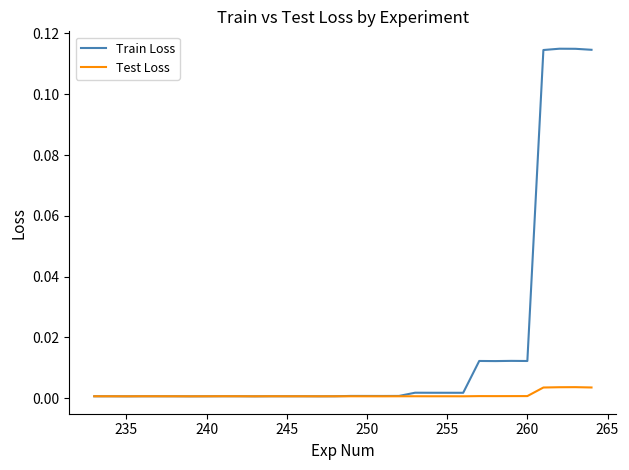

List the series in order of their peak value, highest first.

Train Loss, Test Loss